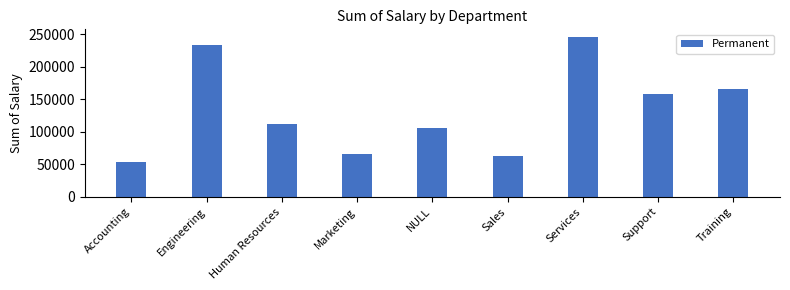

What is the sum of all values?

1203249.2